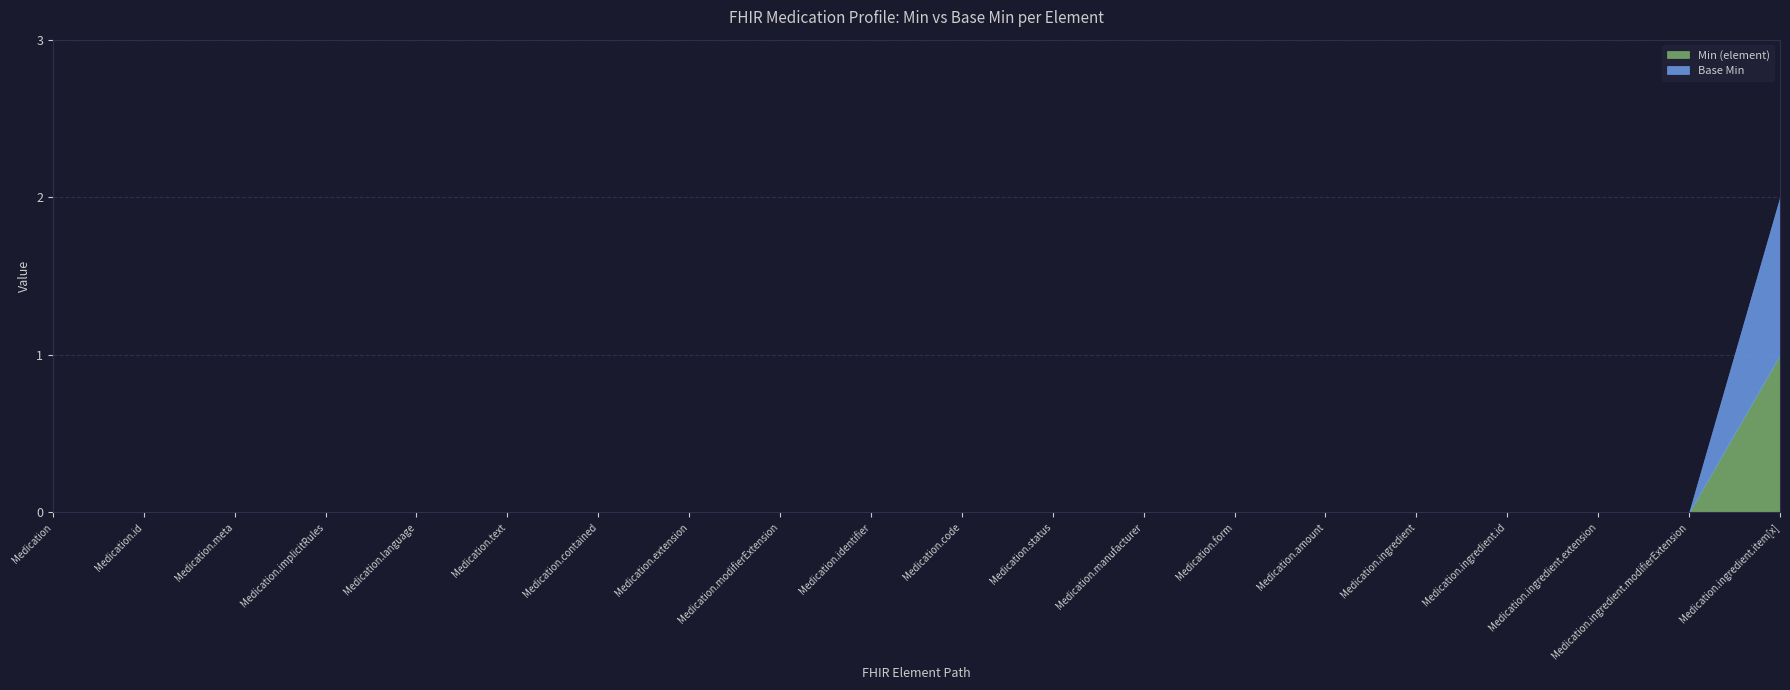

What are all the series names shown in the legend?

Min (element), Base Min